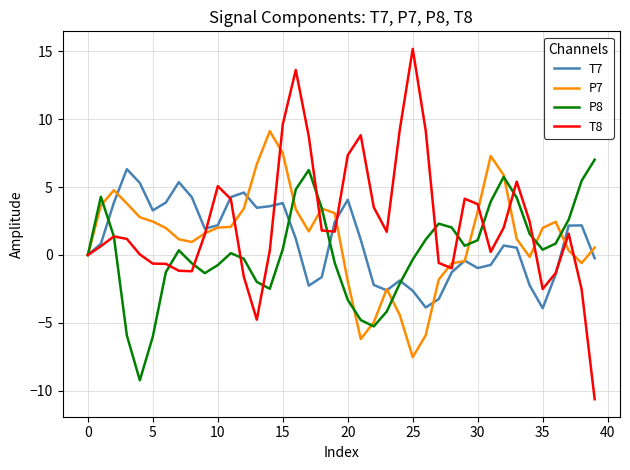

What is the greatest value displayed?

15.2